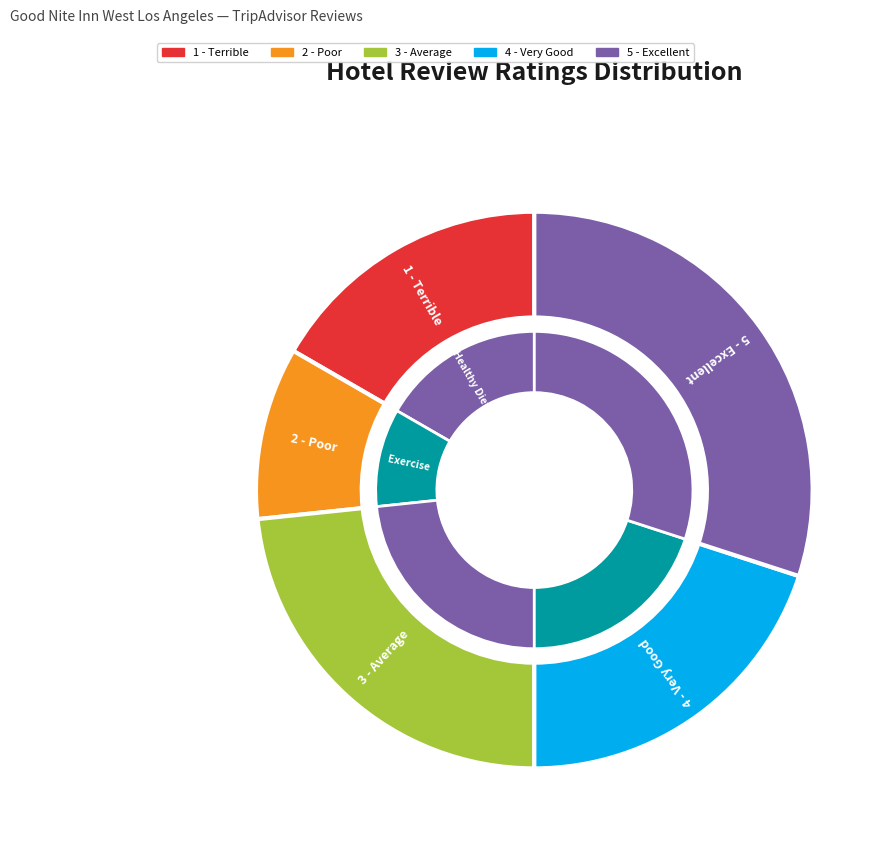

Is it true that 2 - Poor is 10% of the pie?

True